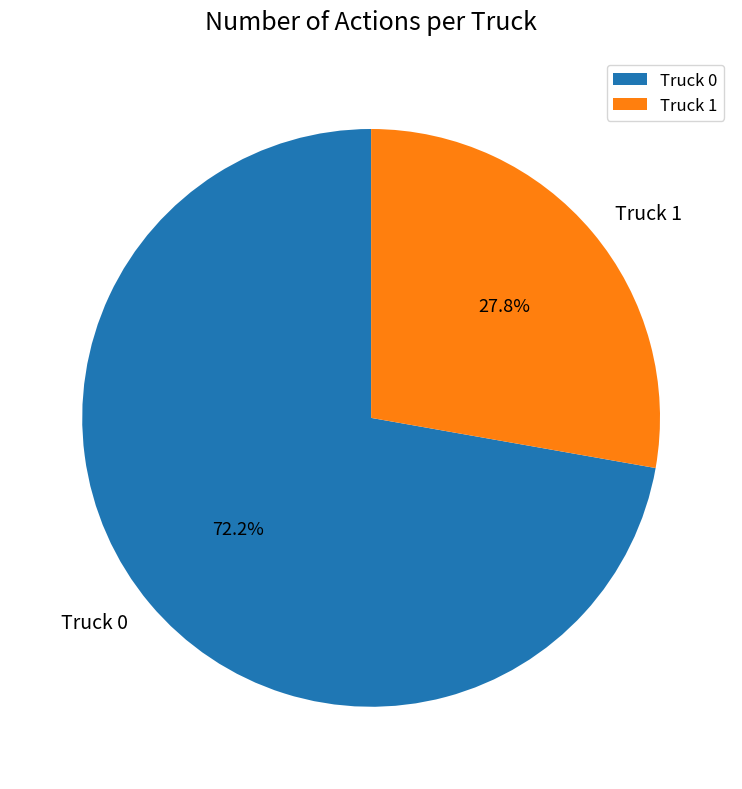

Which category accounts for the majority?

Truck 0